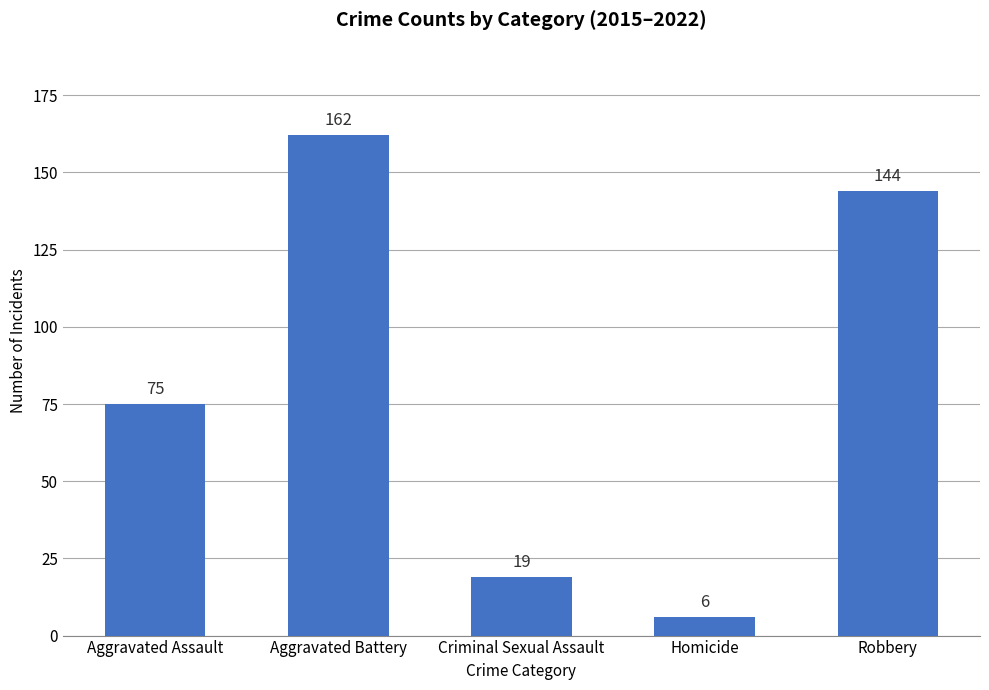

The value at Robbery is 233. True or false?

False